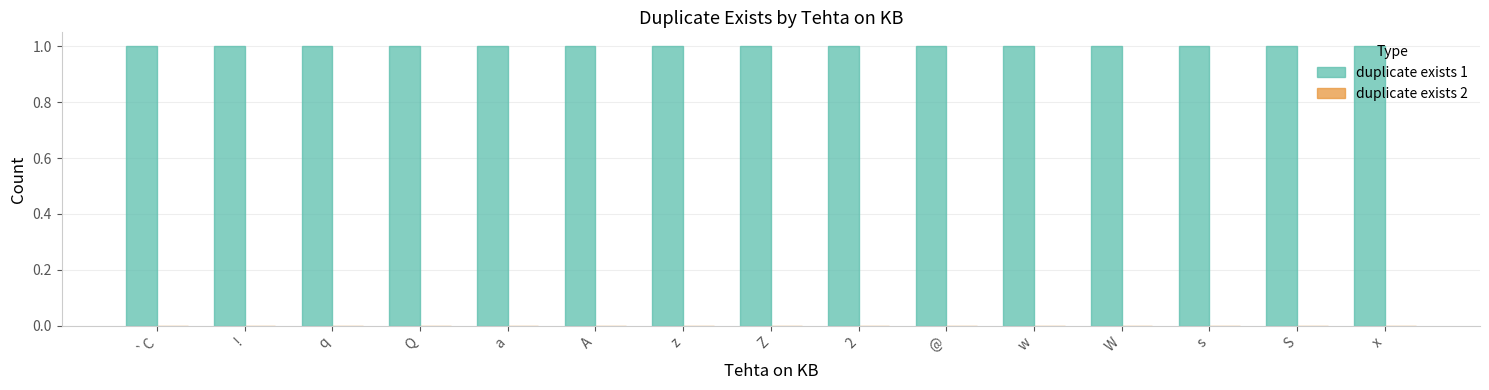

List the series in order of their peak value, lowest first.

duplicate exists 2, duplicate exists 1